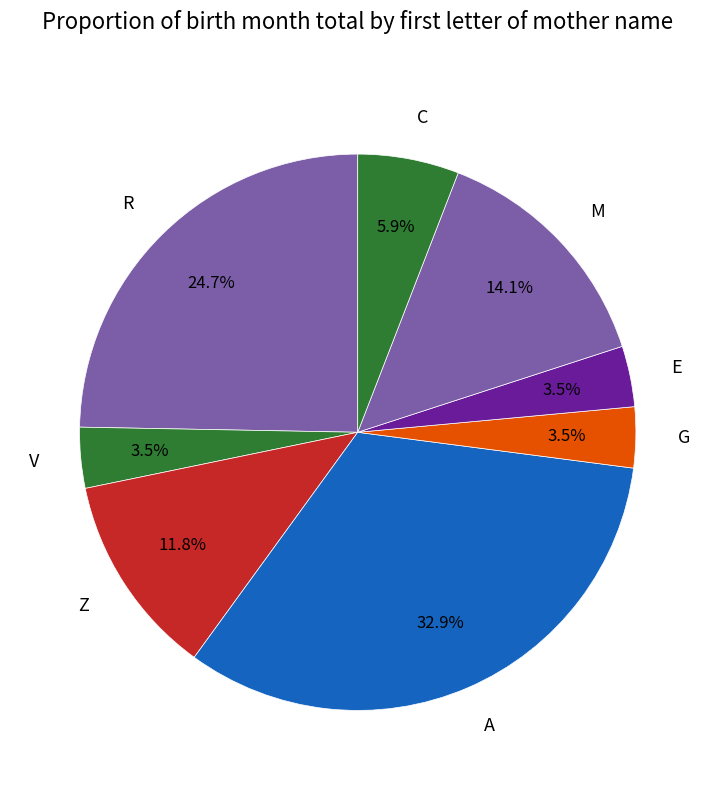

The Z slice represents 12% of the pie. True or false?

True